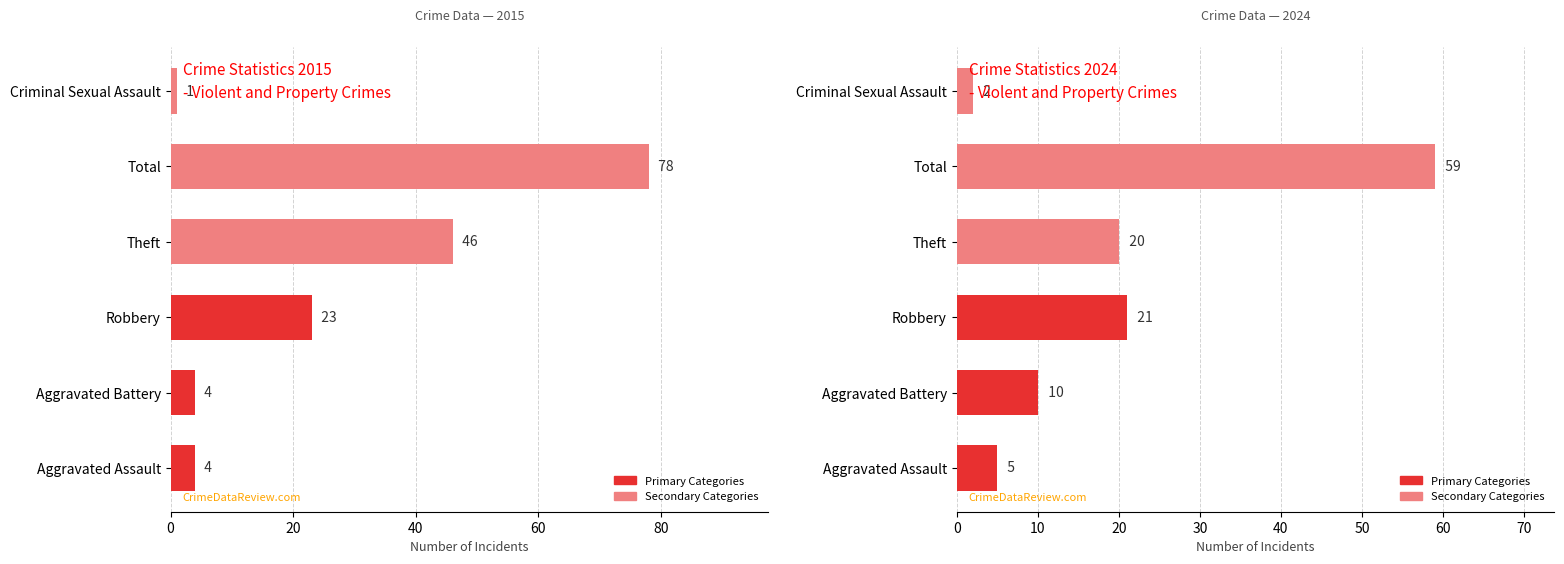

What is the total value across all series at Theft?

66